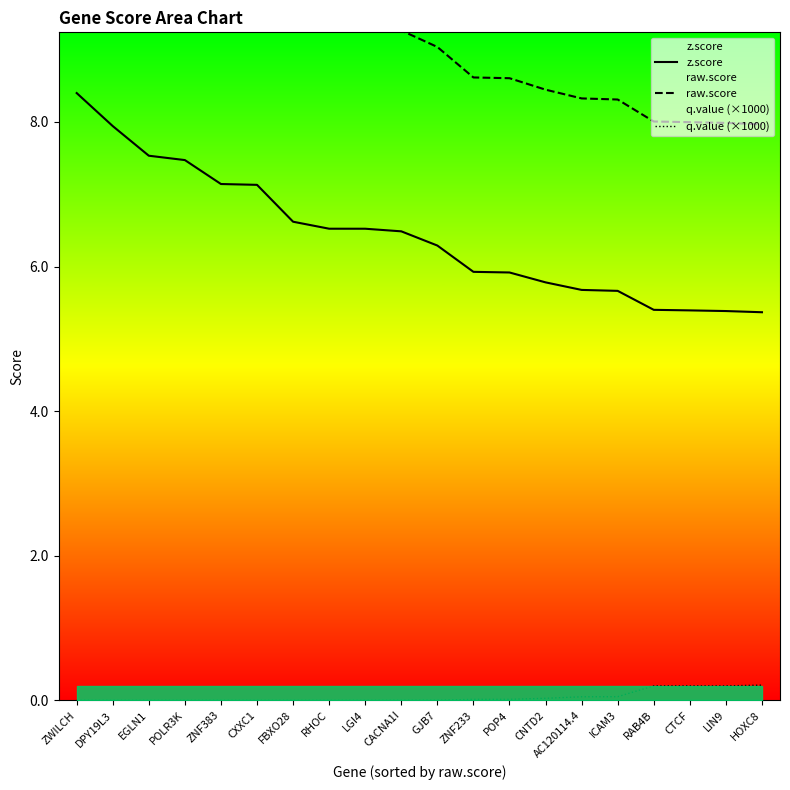

How many values in the q.value (×1000) series exceed 0?

11